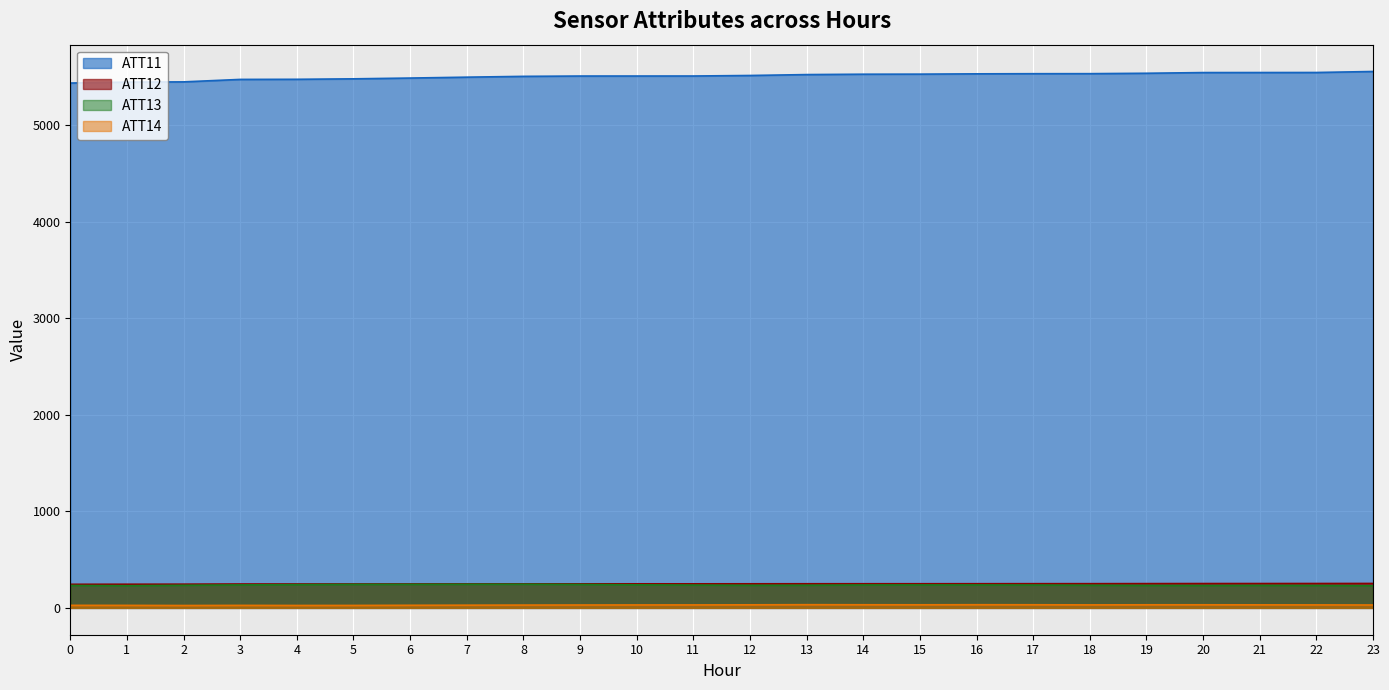

What is the lowest value of the ATT12 series?

244.5